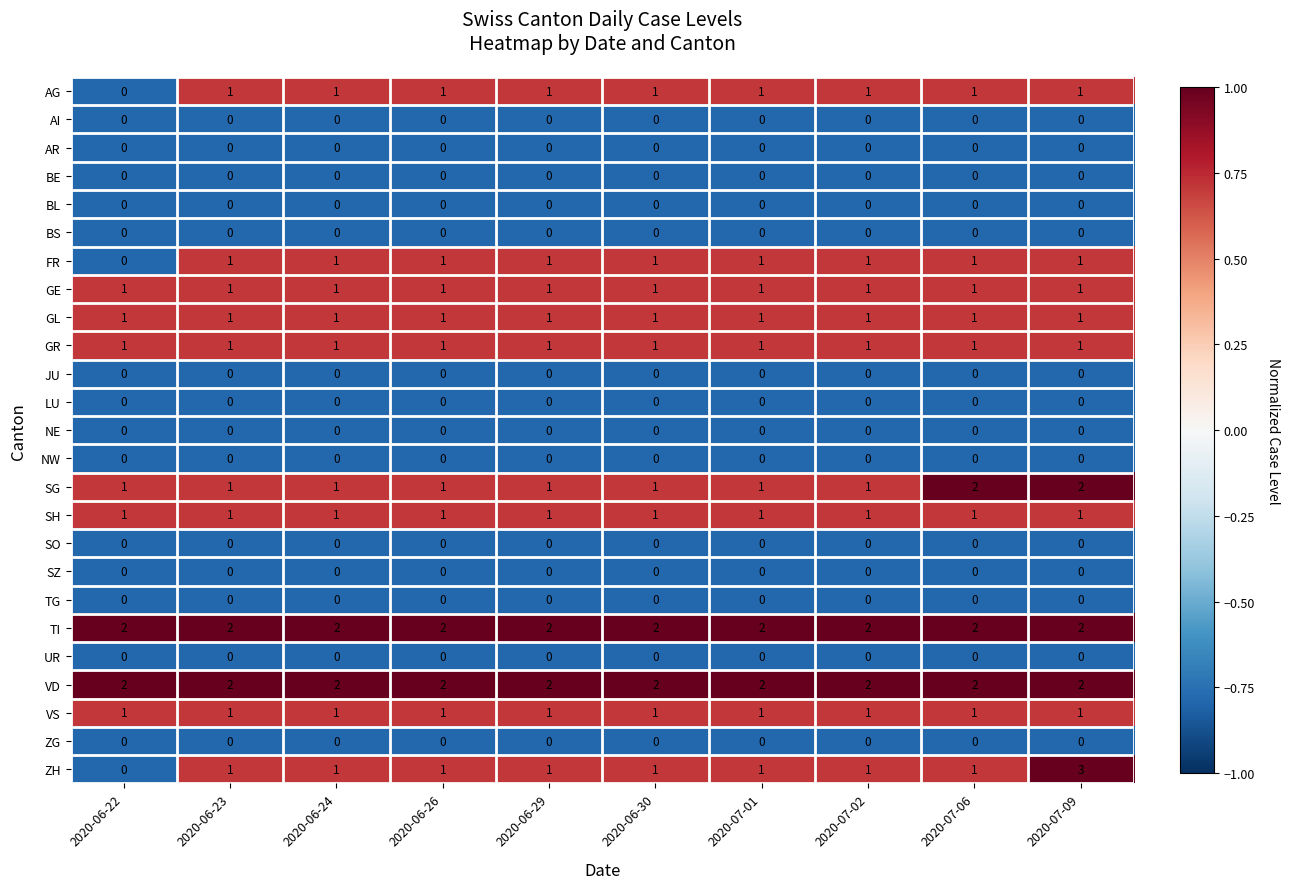

At which category is the sum across all series the highest?

2020-07-09